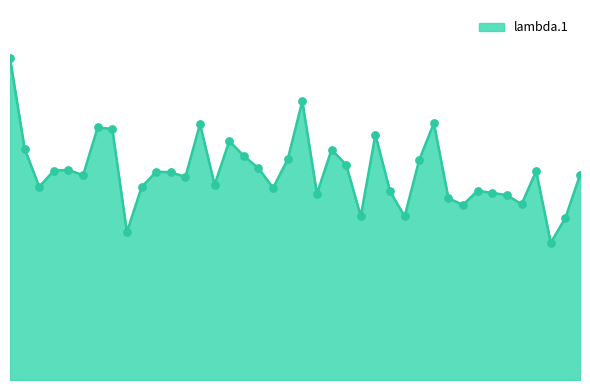

Is this an area chart (filled region under the line)?

Yes